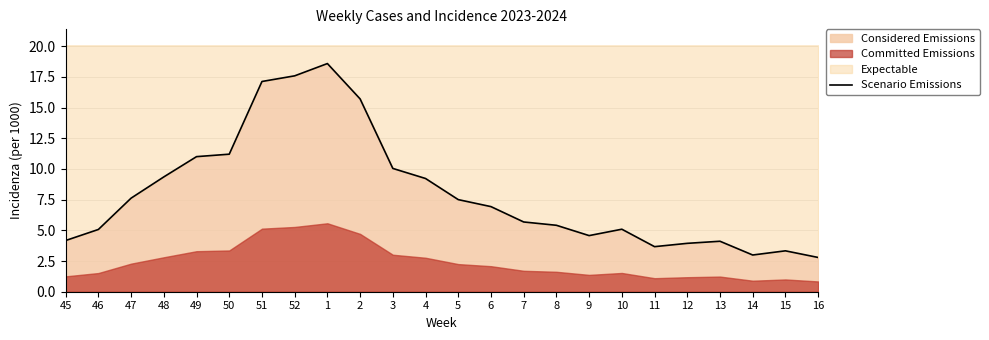

What is the difference between the values at 10 and 45?

0.9